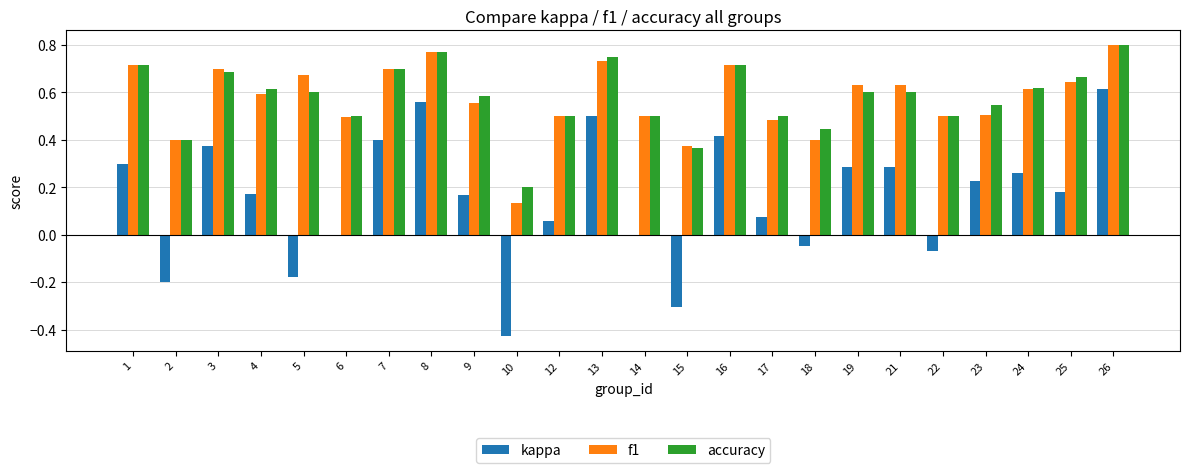

The accuracy series shows 0.8 at 26. True or false?

True